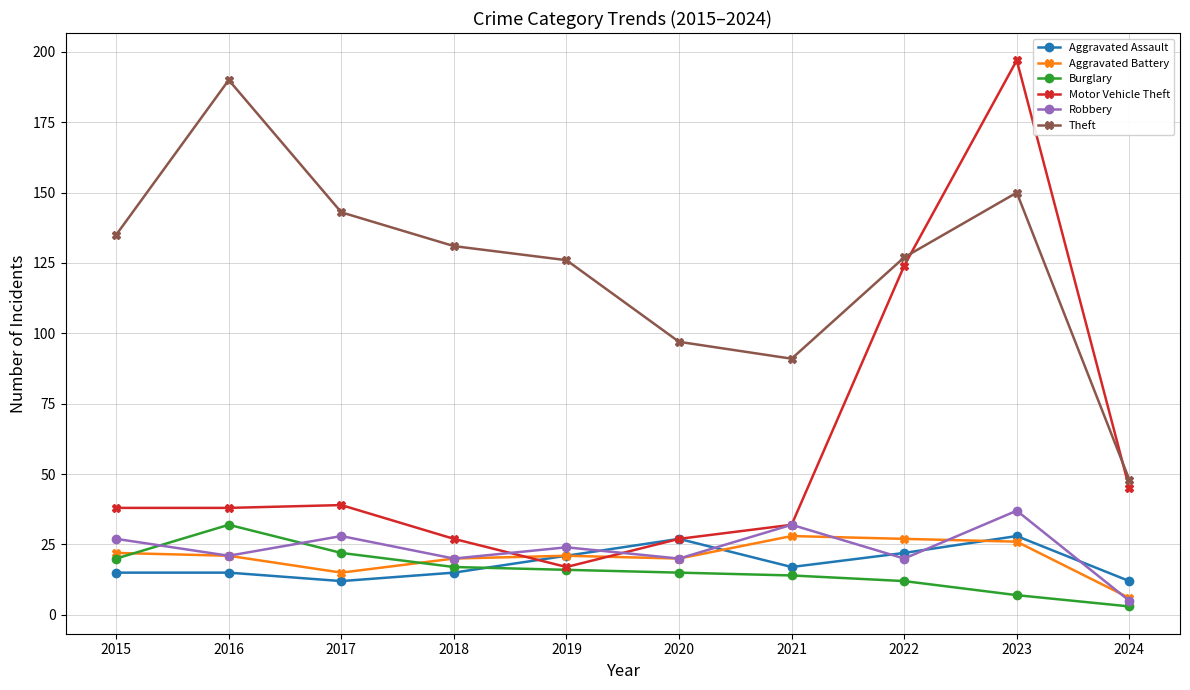

What is the total value across all series at 2018?

230